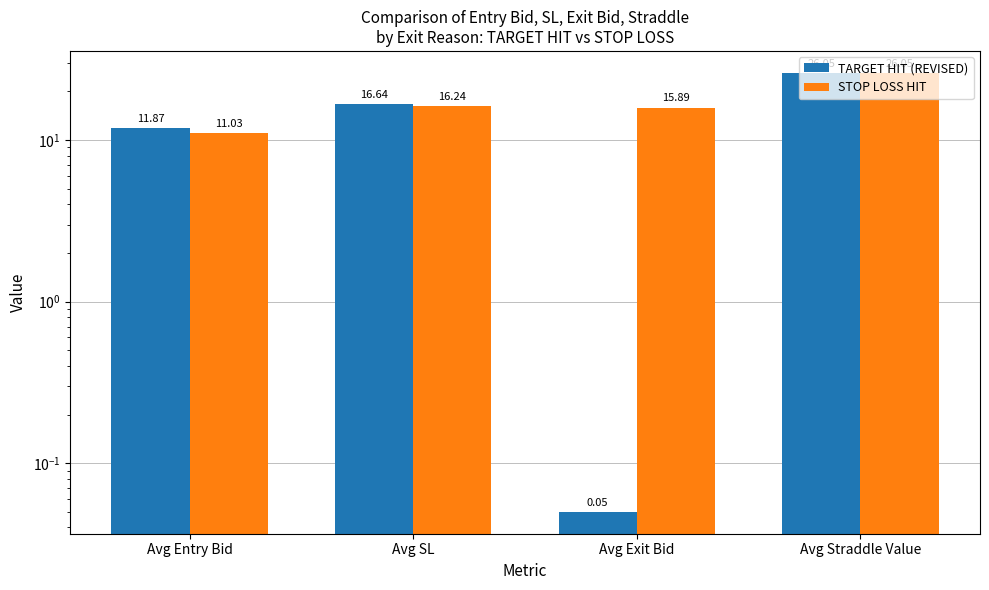

Is it true that TARGET HIT (REVISED) equals 0.1 at Avg Exit Bid?

True